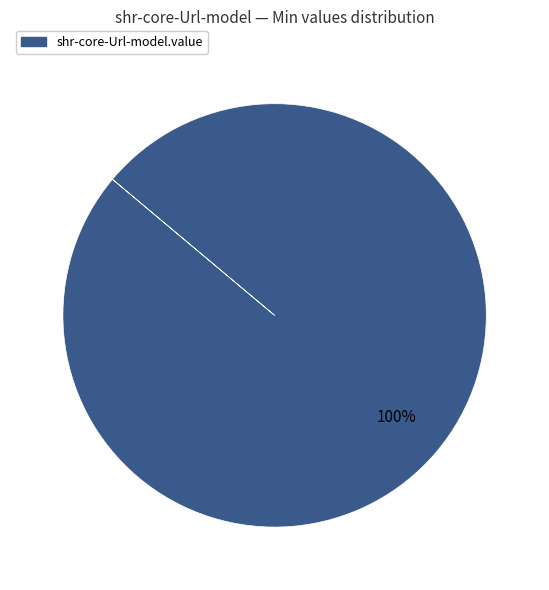

Does any single category account for the majority?

Yes